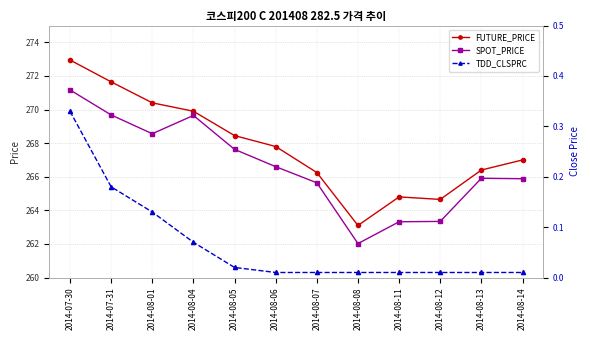

How many data points in FUTURE_PRICE are less than 267?

5